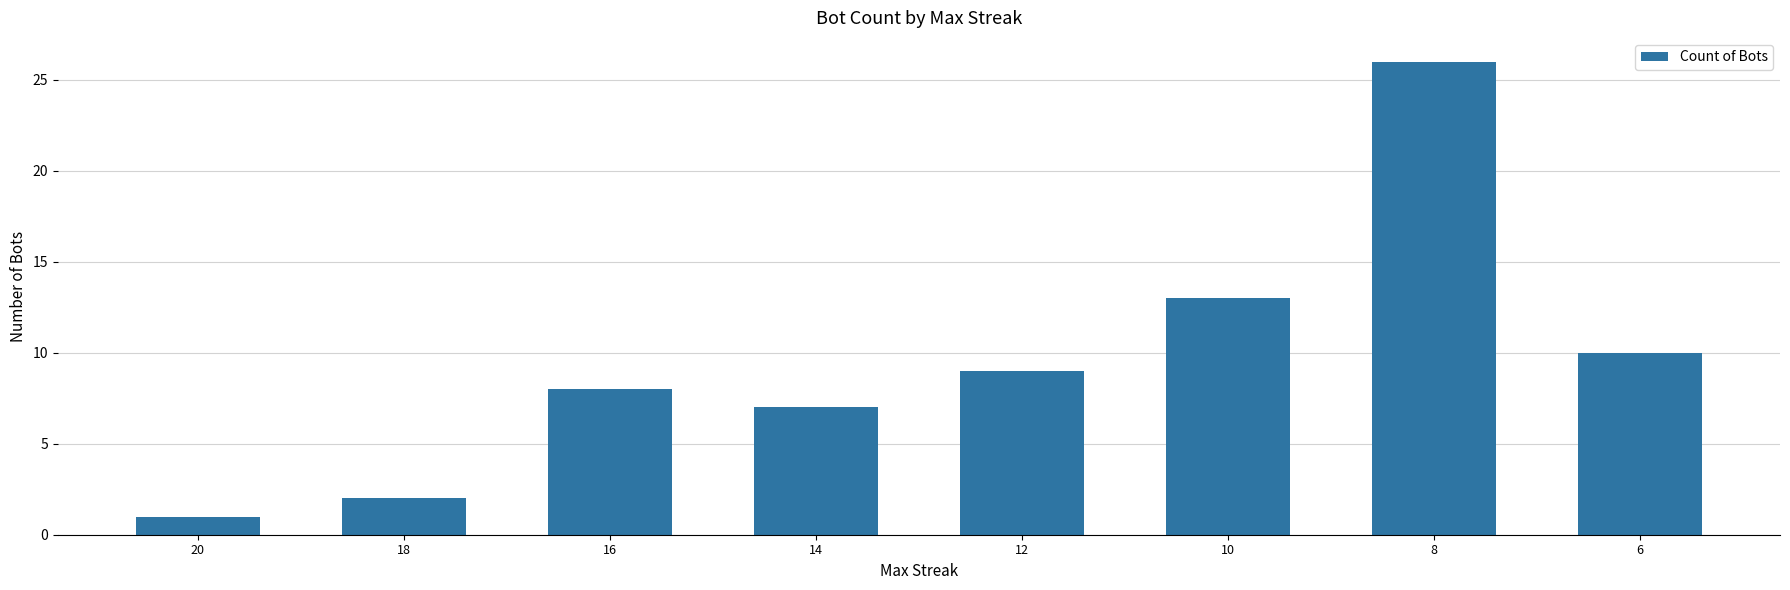

What is the approximate value at 14?

7